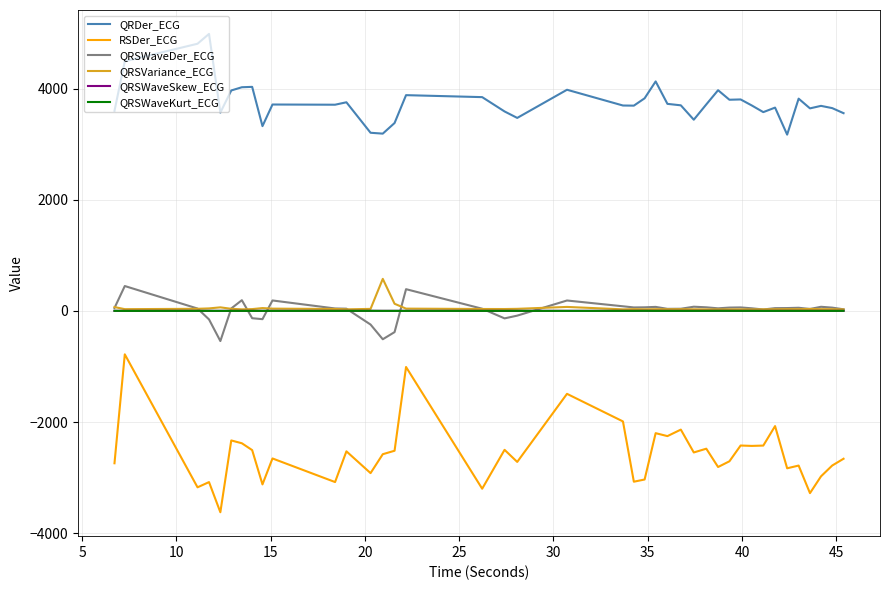

Which series has the largest total across all categories?

QRDer_ECG